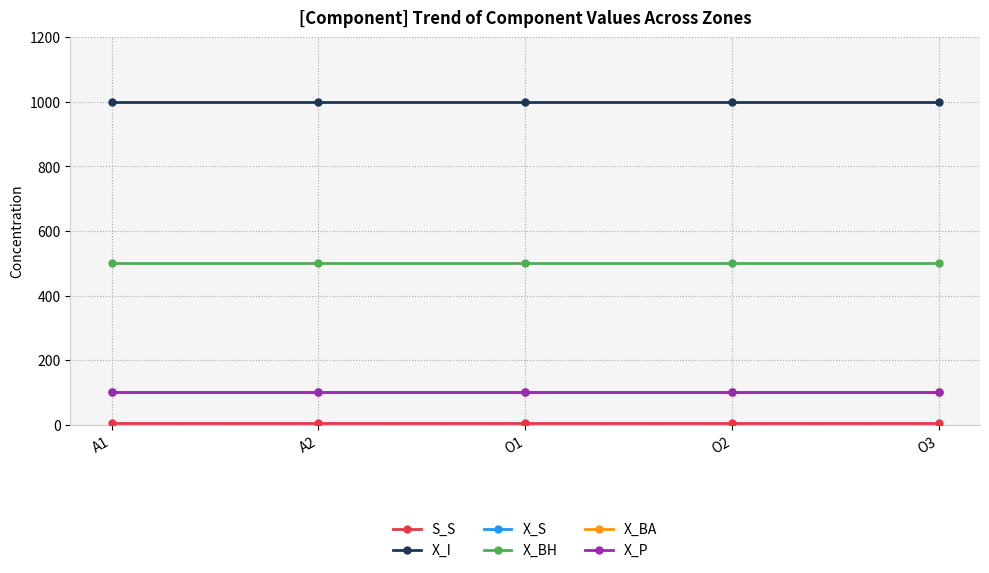

Reading right to left, transcribe all the data shown in this chart.

S_S: 5	5	5	5	5
X_I: 1000	1000	1000	1000	1000
X_S: 100	100	100	100	100
X_BH: 500	500	500	500	500
X_BA: 100	100	100	100	100
X_P: 100	100	100	100	100